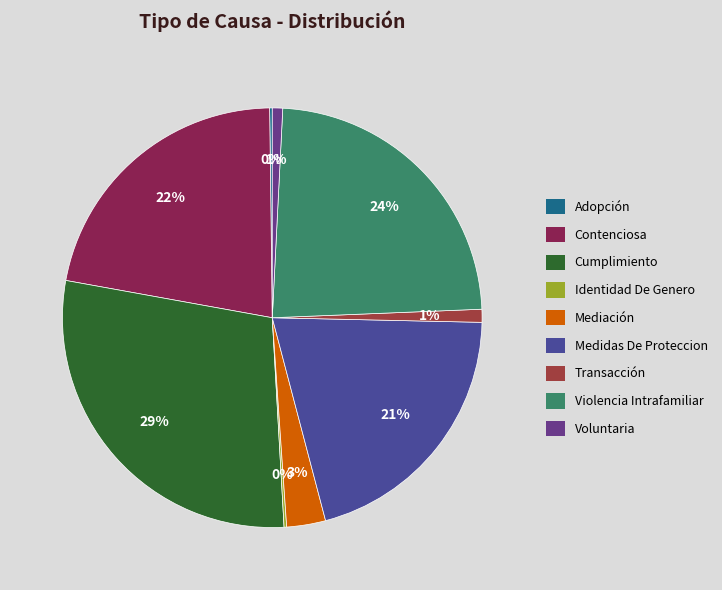

What percentage do Violencia Intrafamiliar and Medidas De Proteccion together represent?

44.1%